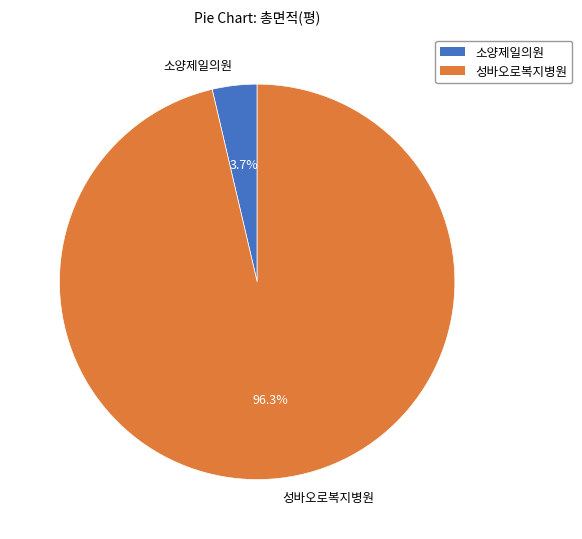

Rank the categories by value from highest to lowest.

성바오로복지병원, 소양제일의원